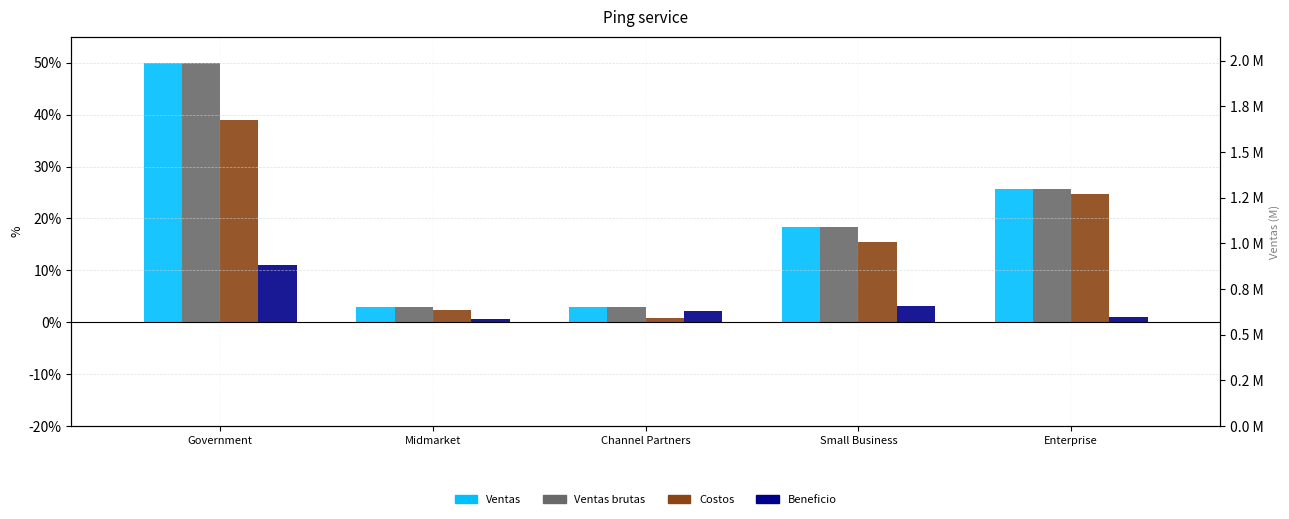

At which category is the sum across all series the highest?

Government